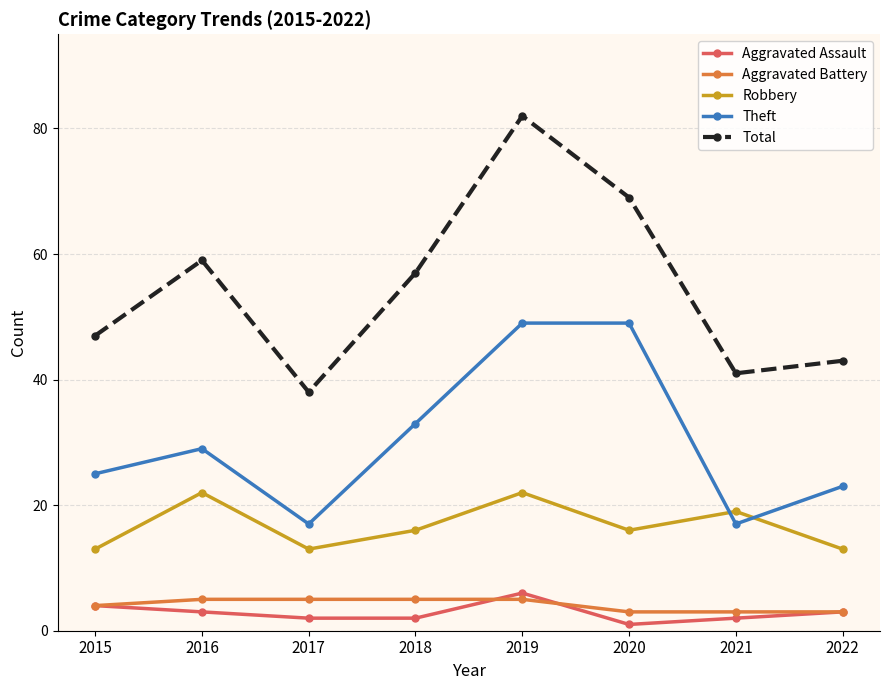

True or false: Total has a value of 38 at 2017.

True